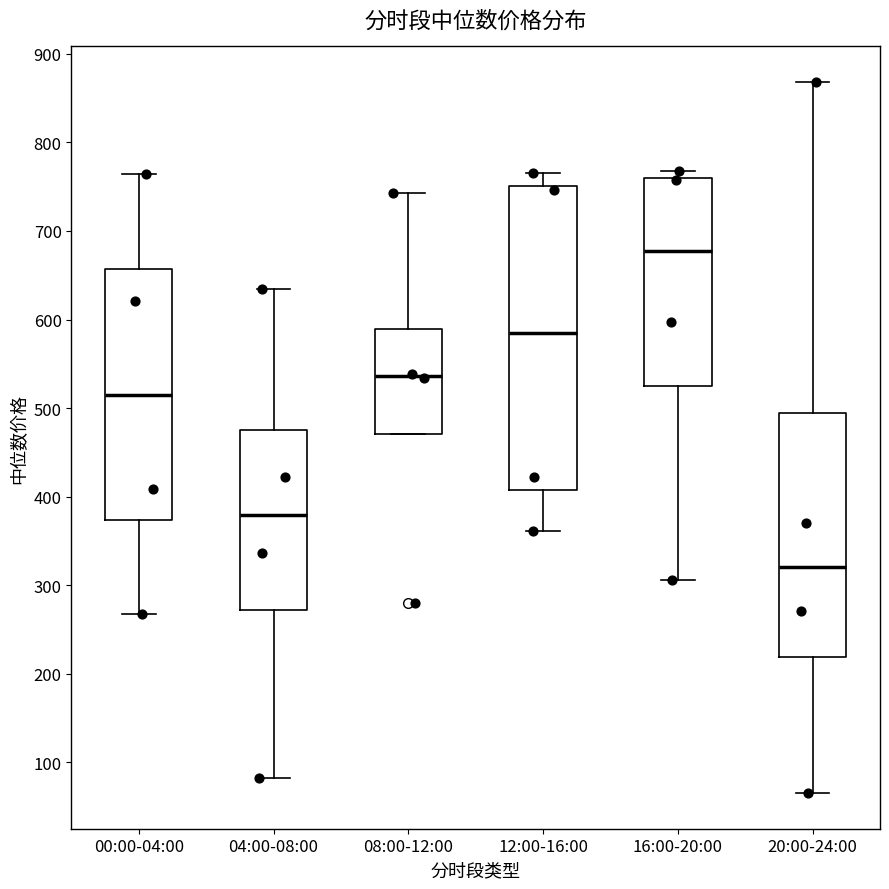

Reading left to right, transcribe this box plot: for each box, give where its median line is, the range the box spans, and where its two whiskers end, as read against the y-axis. The values are not printed on the chart, so give them approximately, as read against the axis.

00:00-04:00: median 510, box 370 to 660, whiskers 270 to 760
04:00-08:00: median 380, box 270 to 470, whiskers 80 to 630
08:00-12:00: median 540, box 470 to 590, whiskers 470 to 740
12:00-16:00: median 580, box 410 to 750, whiskers 360 to 760
16:00-20:00: median 680, box 520 to 760, whiskers 310 to 770
20:00-24:00: median 320, box 220 to 490, whiskers 70 to 870